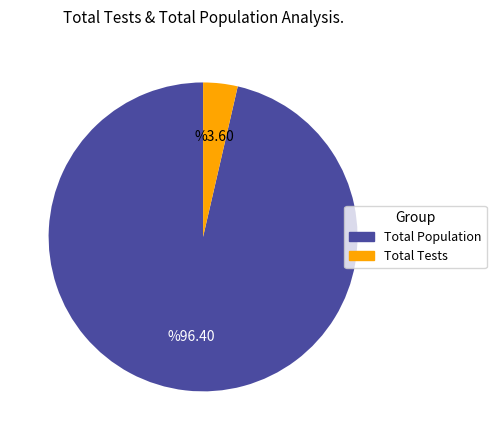

Is there any slice that represents more than half of the pie?

Yes